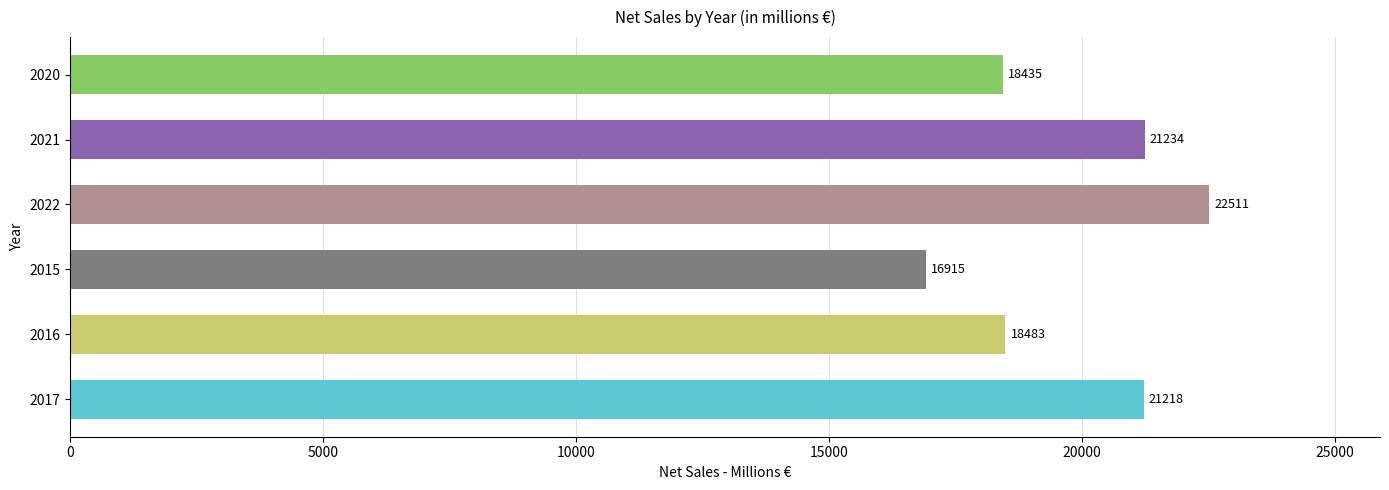

The value at 2016 is 18483. True or false?

True